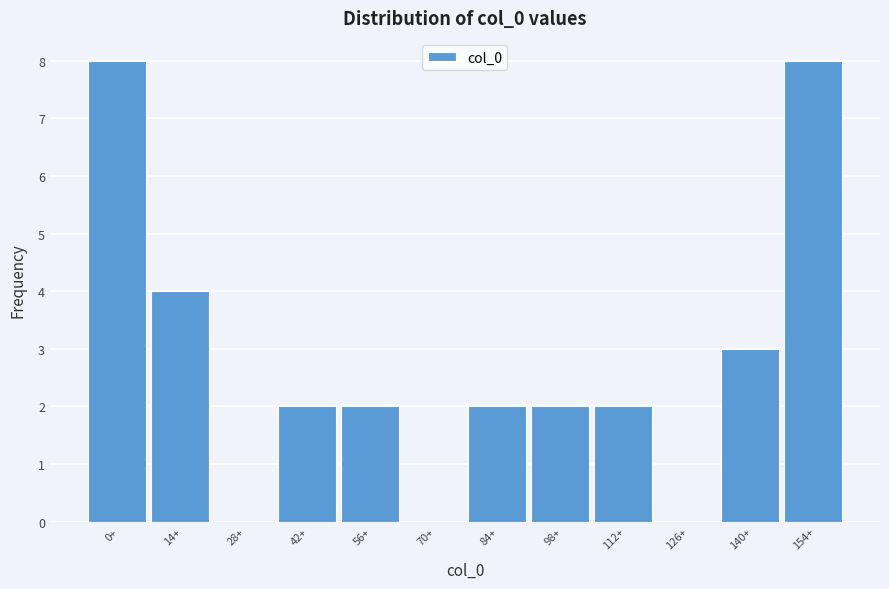

Reading right to left, transcribe all the data shown in this chart.

154+=8	140+=3	126+=0	112+=2	98+=2	84+=2	70+=0	56+=2	42+=2	28+=0	14+=4	0+=8